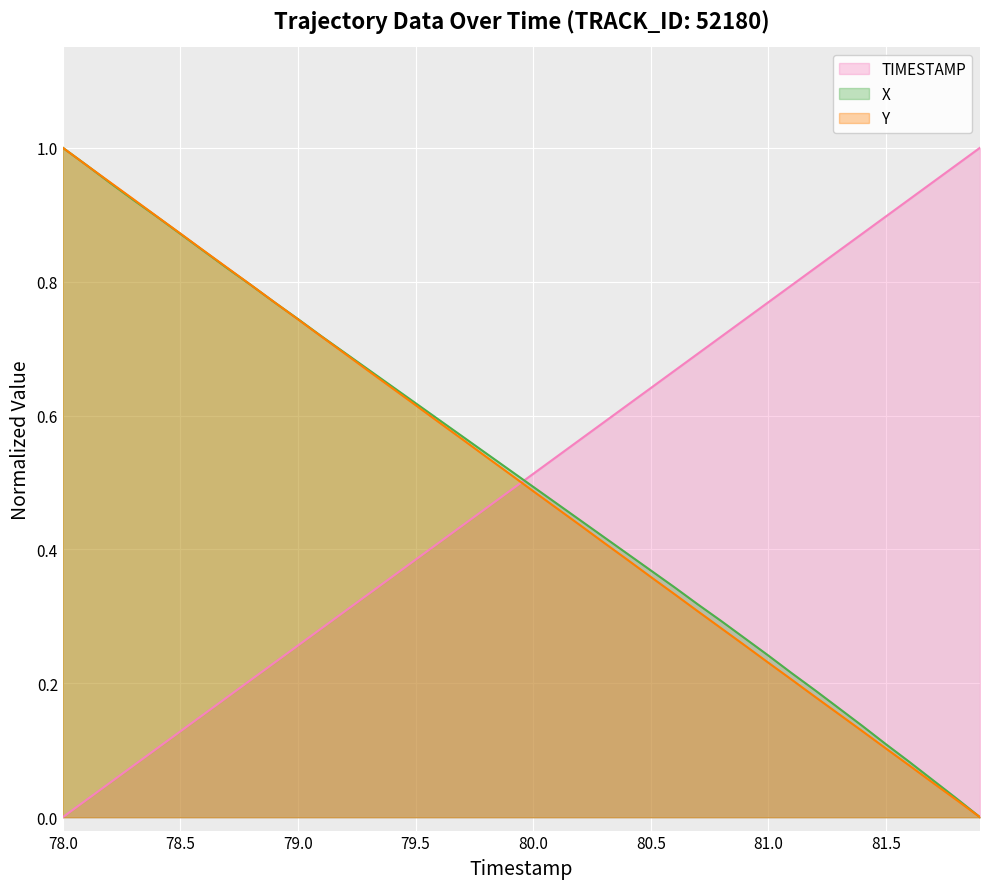

What is the maximum value shown in the chart?

1.0